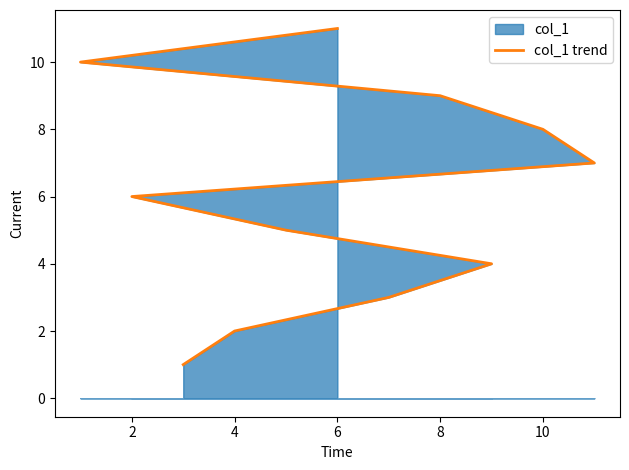

What is the maximum value shown in the chart?

11